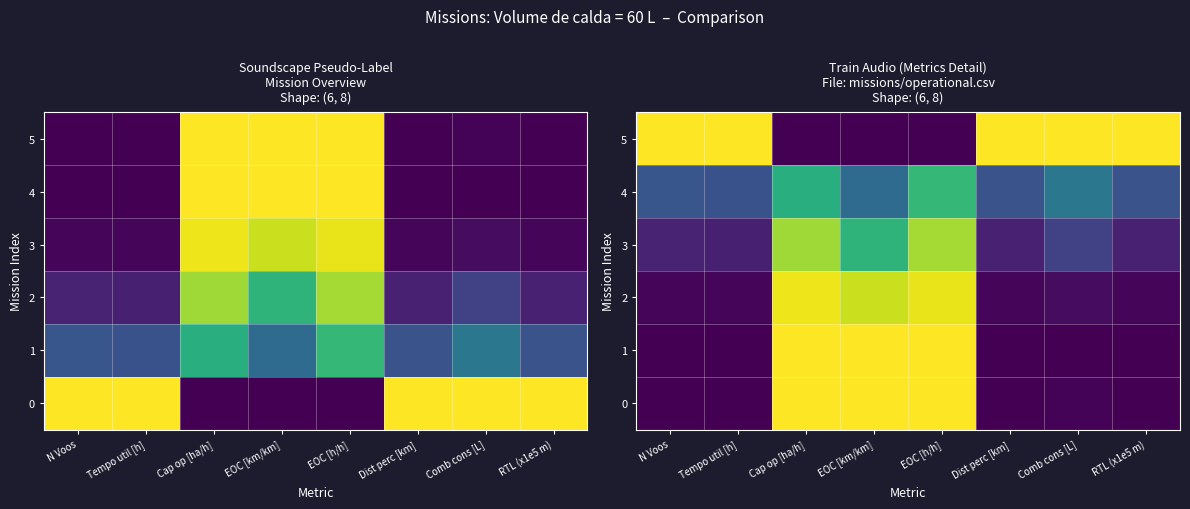

Count the number of categories in the chart.

8